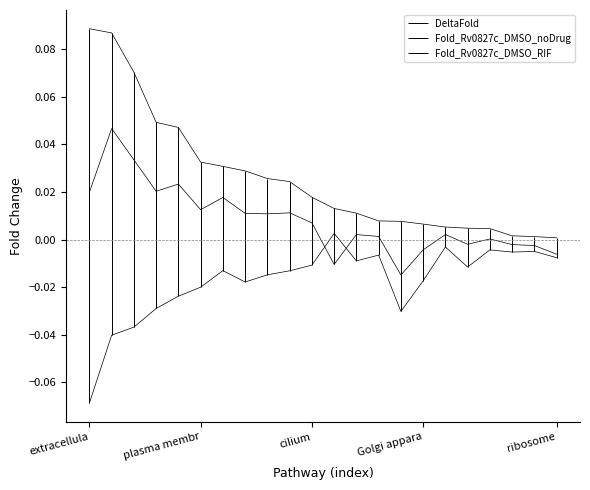

Rank the categories by Fold_Rv0827c_DMSO_noDrug value from lowest to highest.

vacuole, cytoplasmic vesicle, ribosome, Golgi apparatus, lysosome, nucleoplasm, extracellular region, nucleus, cytosol, peroxisome, mitochondrion, cilium, extracellular space, endoplasmic reticulum, nucleolus, plasma membrane, endosome, extracellular matrix, chromosome, nuclear envelope, lipid droplet, cytoskeleton